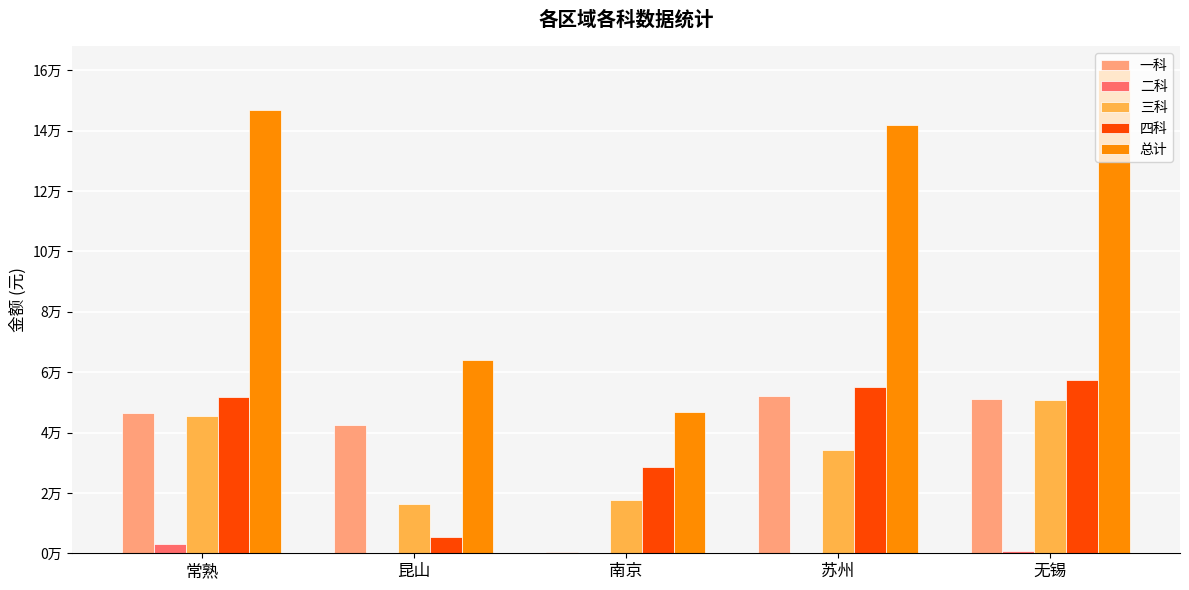

What are all the series names shown in the legend?

一科, 二科, 三科, 四科, 总计